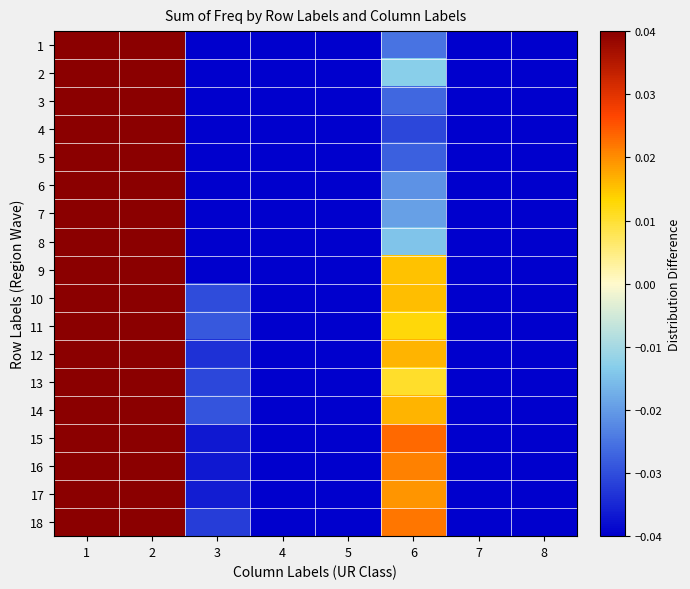

Reading right to left, what are all the values shown in this chart?

1: 8=-0.1	7=-0.1	6=-0.0	5=-0.1	4=-0.1	3=-0.1	2=0.2	1=0.4
2: 8=-0.1	7=-0.1	6=-0.0	5=-0.1	4=-0.1	3=-0.1	2=0.2	1=0.3
3: 8=-0.1	7=-0.1	6=-0.0	5=-0.1	4=-0.1	3=-0.1	2=0.2	1=0.3
4: 8=-0.1	7=-0.1	6=-0.0	5=-0.1	4=-0.1	3=-0.1	2=0.2	1=0.3
5: 8=-0.1	7=-0.1	6=-0.0	5=-0.1	4=-0.1	3=-0.1	2=0.2	1=0.3
6: 8=-0.1	7=-0.1	6=-0.0	5=-0.1	4=-0.1	3=-0.1	2=0.2	1=0.3
7: 8=-0.1	7=-0.1	6=-0.0	5=-0.1	4=-0.1	3=-0.1	2=0.2	1=0.3
8: 8=-0.1	7=-0.1	6=-0.0	5=-0.1	4=-0.1	3=-0.1	2=0.2	1=0.3
9: 8=-0.1	7=-0.1	6=0.0	5=-0.1	4=-0.1	3=-0.0	2=0.2	1=0.3
10: 8=-0.1	7=-0.1	6=0.0	5=-0.1	4=-0.1	3=-0.0	2=0.2	1=0.3
11: 8=-0.1	7=-0.1	6=0.0	5=-0.1	4=-0.1	3=-0.0	2=0.2	1=0.3
12: 8=-0.1	7=-0.1	6=0.0	5=-0.1	4=-0.1	3=-0.0	2=0.2	1=0.3
13: 8=-0.1	7=-0.1	6=0.0	5=-0.1	4=-0.1	3=-0.0	2=0.2	1=0.3
14: 8=-0.1	7=-0.1	6=0.0	5=-0.1	4=-0.1	3=-0.0	2=0.2	1=0.3
15: 8=-0.1	7=-0.1	6=0.0	5=-0.1	4=-0.1	3=-0.0	2=0.2	1=0.3
16: 8=-0.1	7=-0.1	6=0.0	5=-0.1	4=-0.1	3=-0.0	2=0.2	1=0.3
17: 8=-0.1	7=-0.1	6=0.0	5=-0.1	4=-0.1	3=-0.0	2=0.2	1=0.3
18: 8=-0.1	7=-0.1	6=0.0	5=-0.1	4=-0.1	3=-0.0	2=0.2	1=0.3